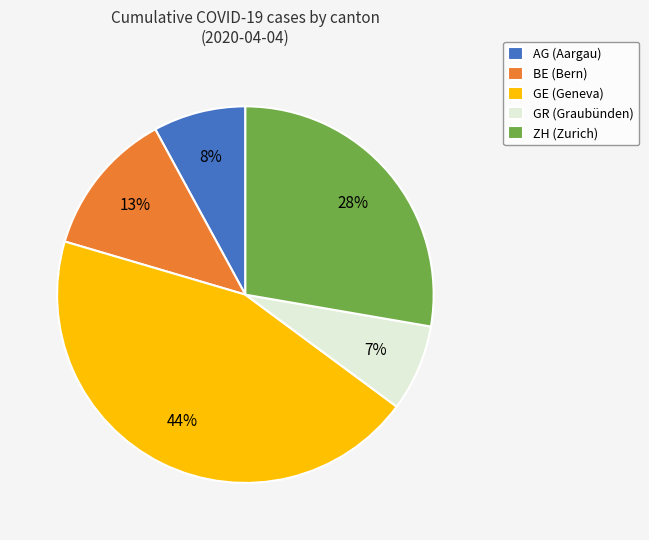

Is the sum of GR and AG greater than half?

No